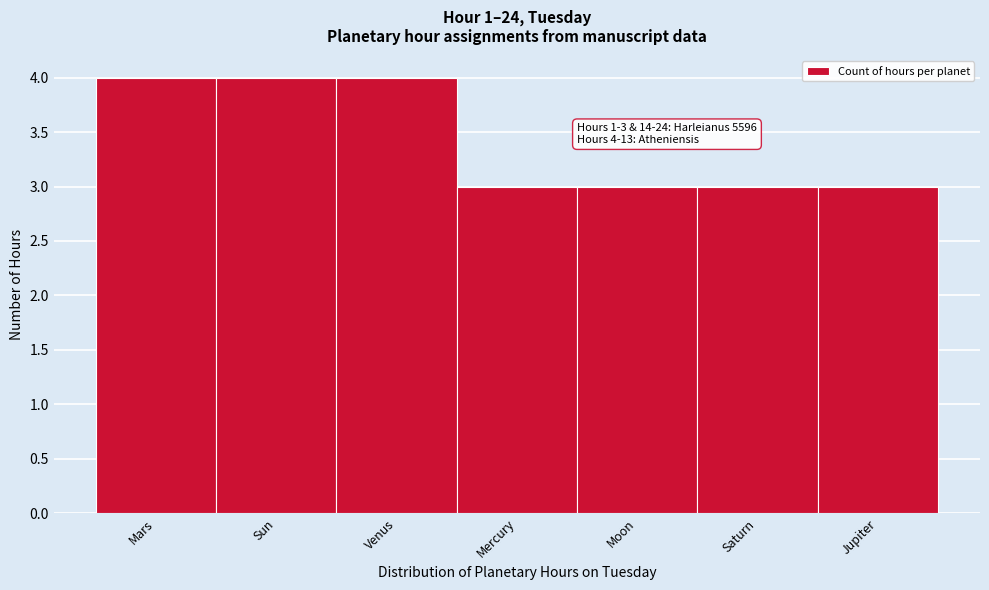

Reading right to left, list all the values displayed in this chart.

3	3	3	3	4	4	4